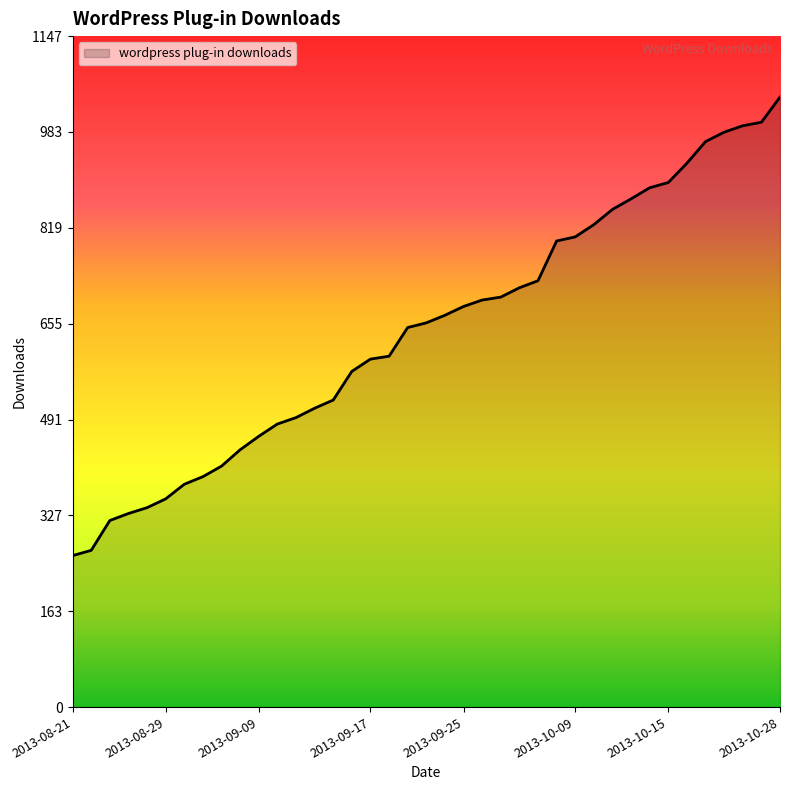

What is the minimum value shown in the chart?

259